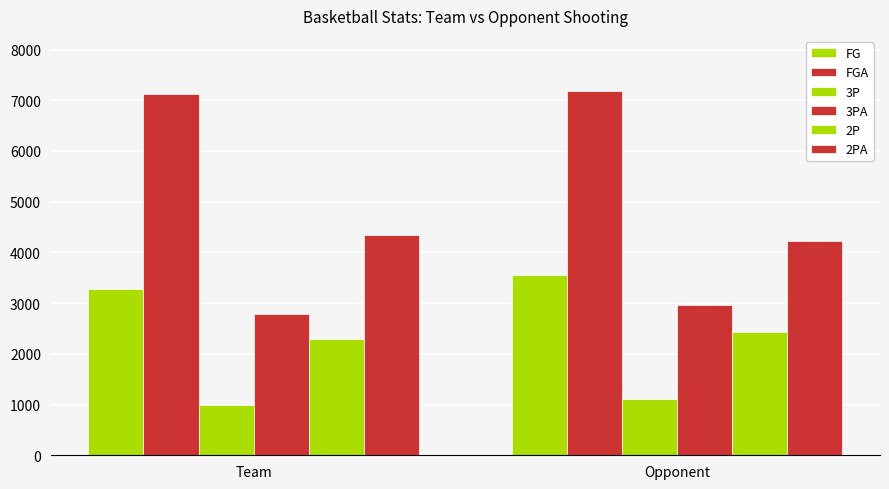

Are the bars horizontal?

No